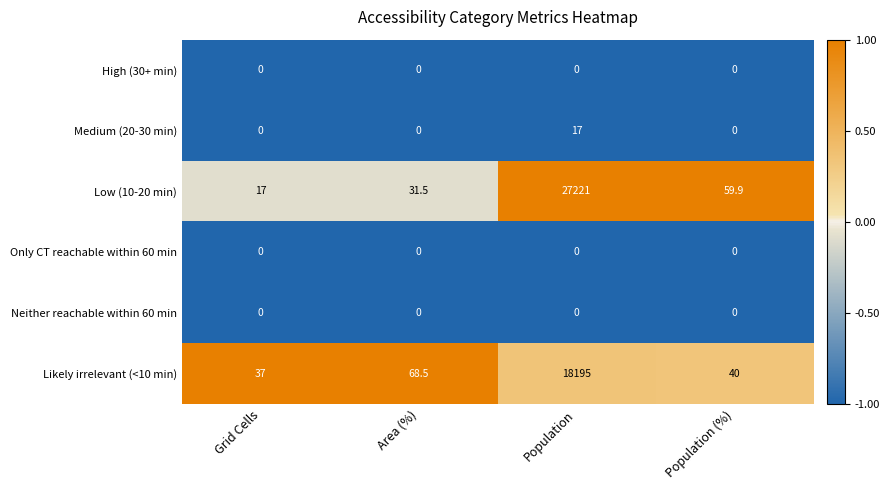

How many data points does each series have?

4